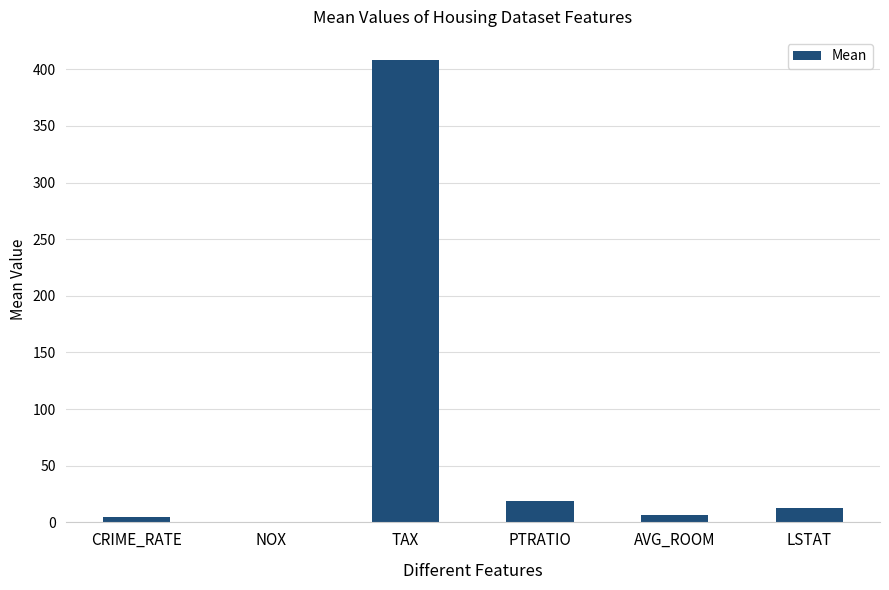

Does the chart contain stacked bars?

No